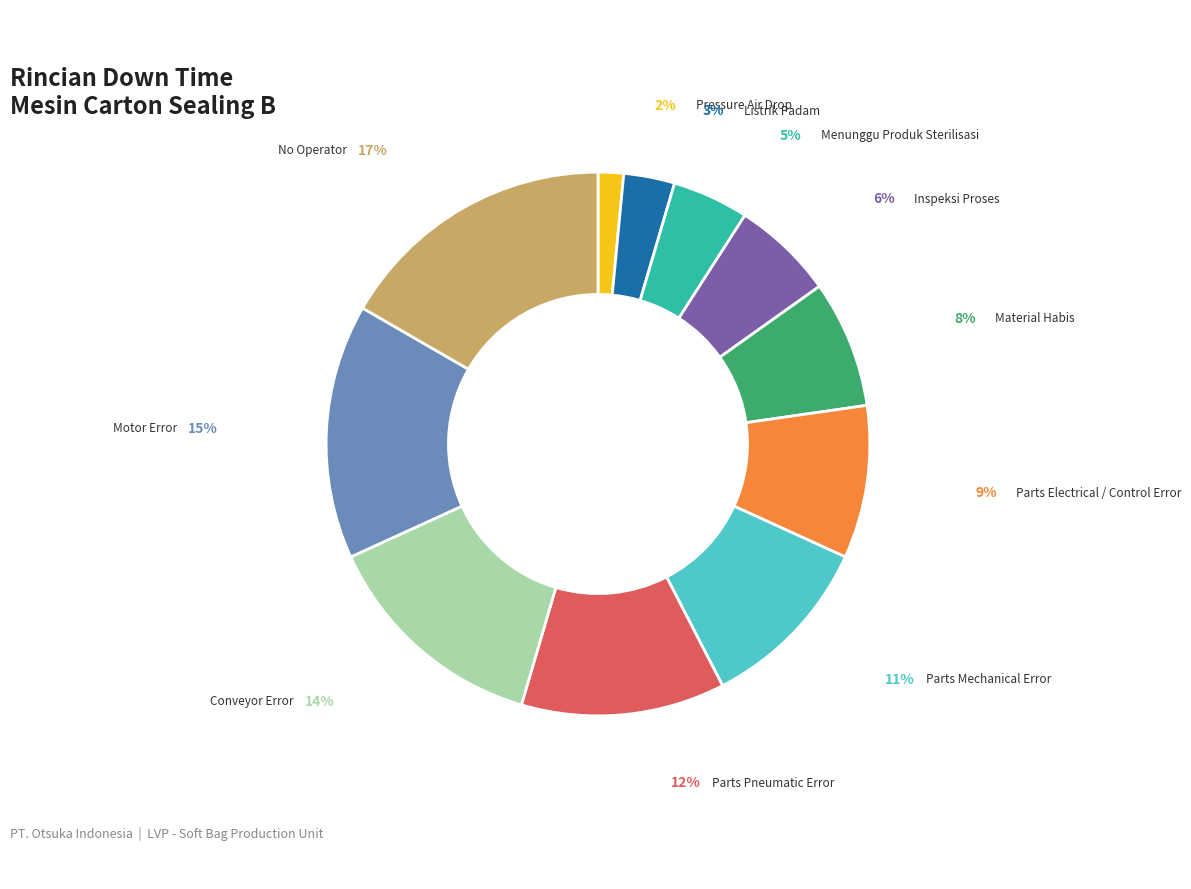

To the nearest percent, what is the difference between the largest and smallest slice percentages?

15%